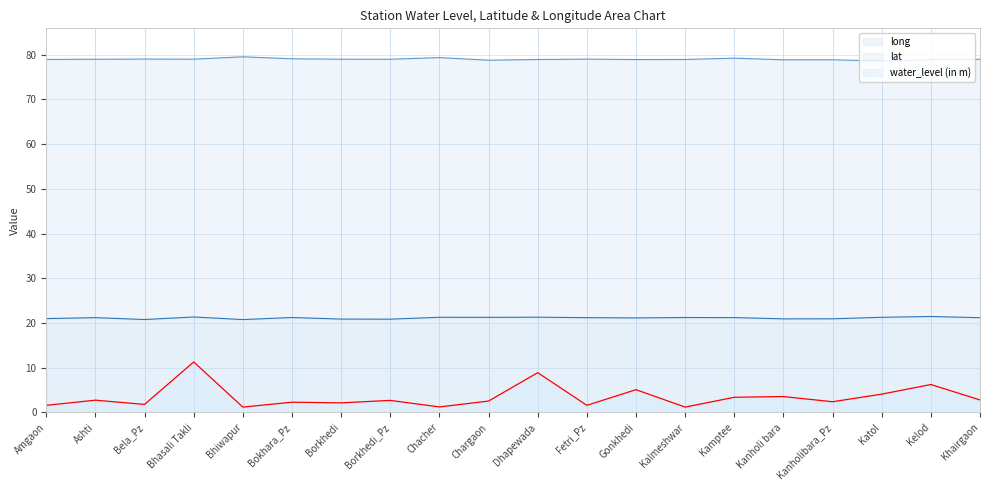

True or false: long has a value of 78.9 at Dhapewada.

True